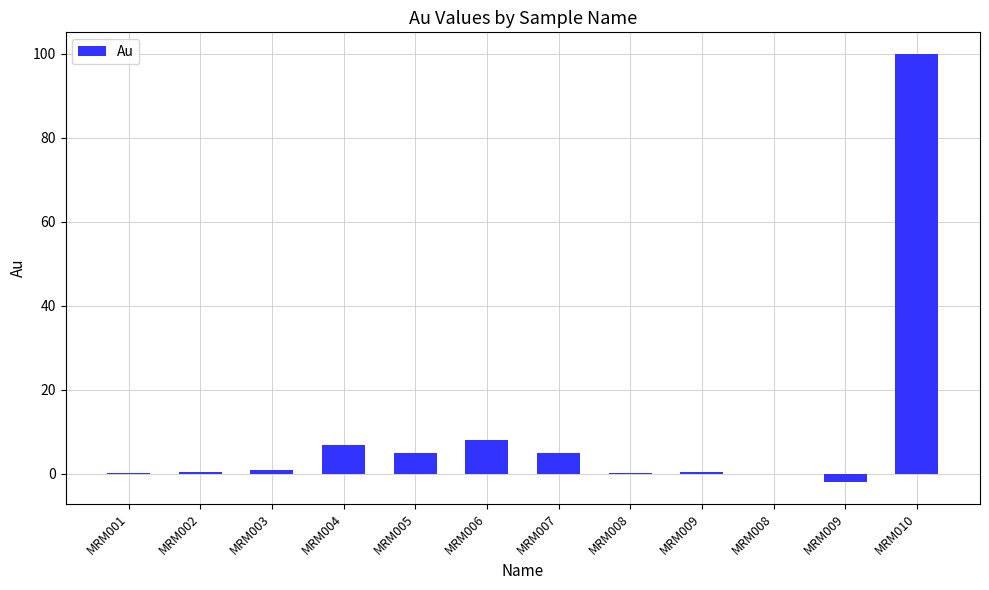

Rank the categories by value from highest to lowest.

MRM010, MRM006, MRM004, MRM005, MRM007, MRM003, MRM002, MRM009, MRM001, MRM008, MRM008, MRM009